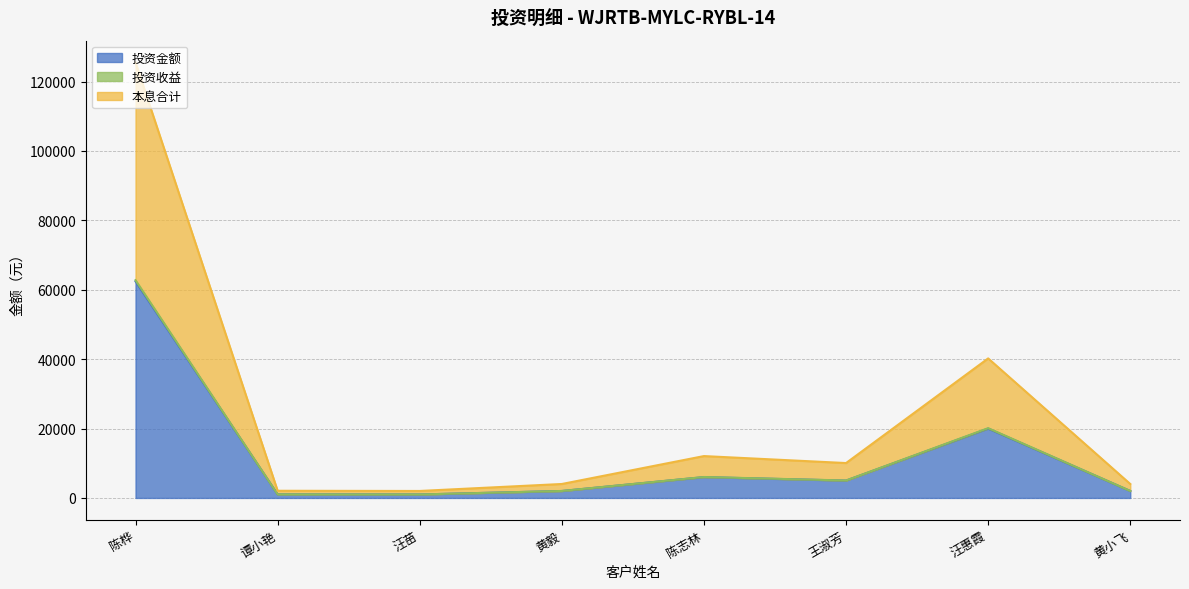

List the labels in order of 投资收益 value, smallest first.

汪苗, 谭小艳, 黄毅, 黄小飞, 王淑芳, 陈志林, 汪惠霞, 陈桦